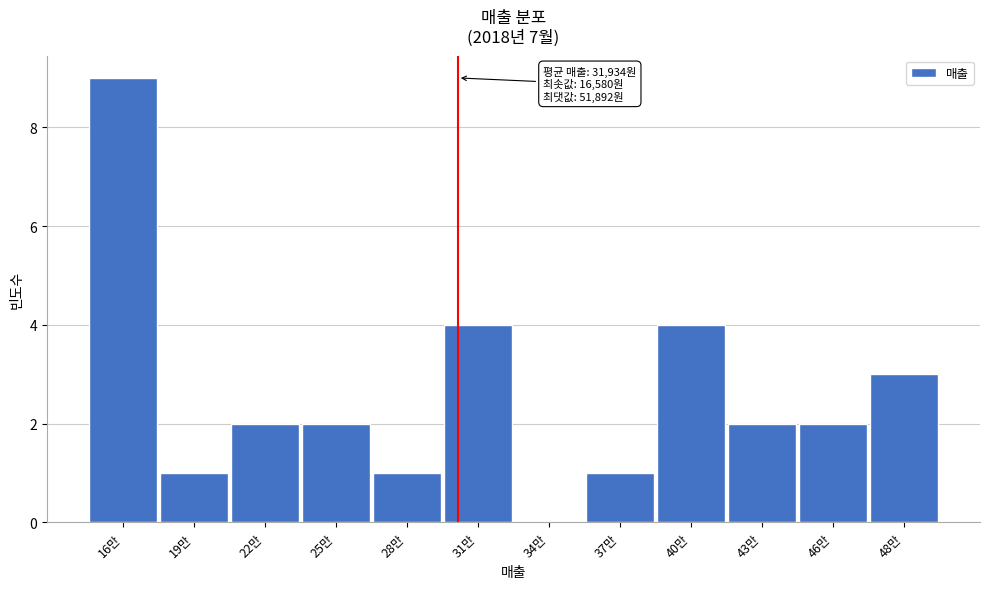

Reading left to right, extract all data points from this chart.

16만=9	19만=1	22만=2	25만=2	28만=1	31만=4	34만=0	37만=1	40만=4	43만=2	46만=2	48만=3